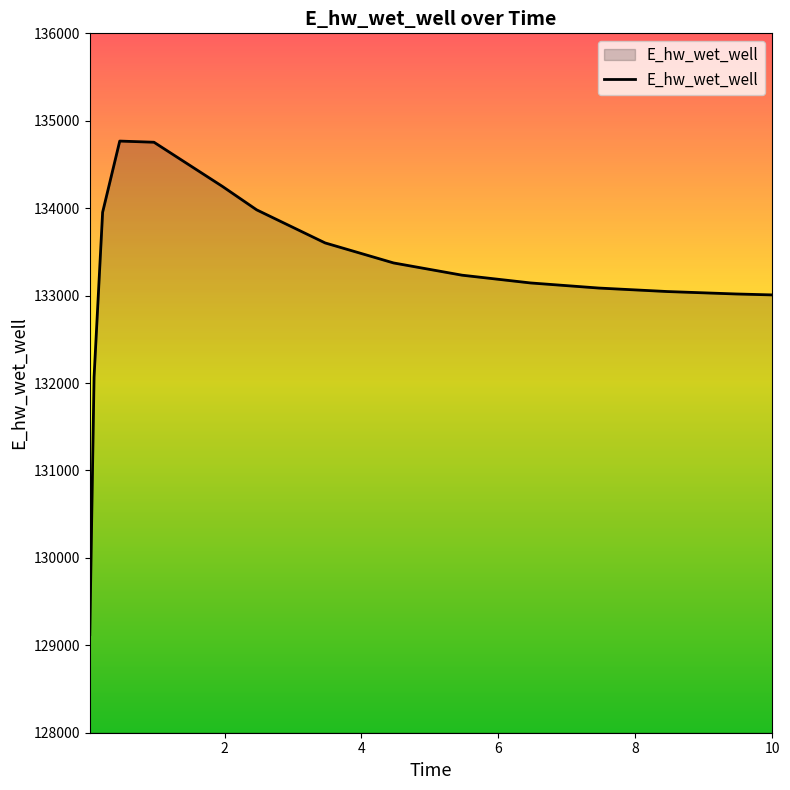

What is the difference between the maximum and minimum values?

5645.4